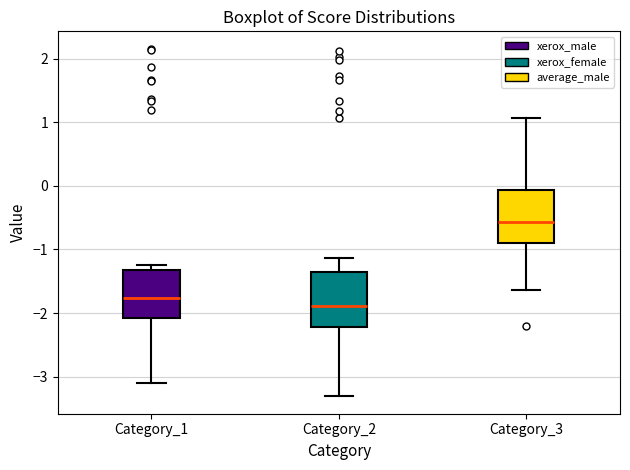

Where does the median line of the box for Category_3 sit on the y-axis? The values are not printed on the chart, so give them approximately, as read against the axis.

-0.6